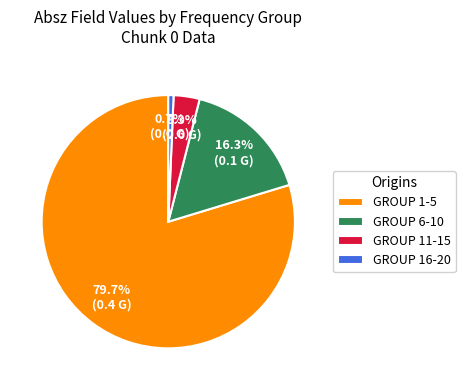

Rank the categories by value from lowest to highest.

GROUP 16-20, GROUP 11-15, GROUP 6-10, GROUP 1-5